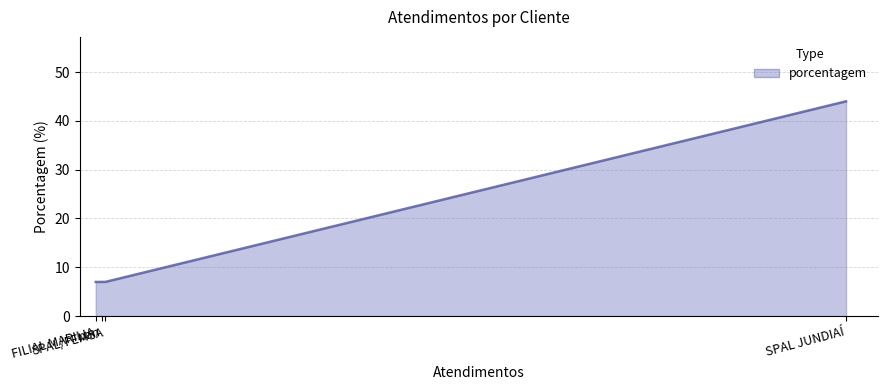

How many values are between 7 and 44?

4